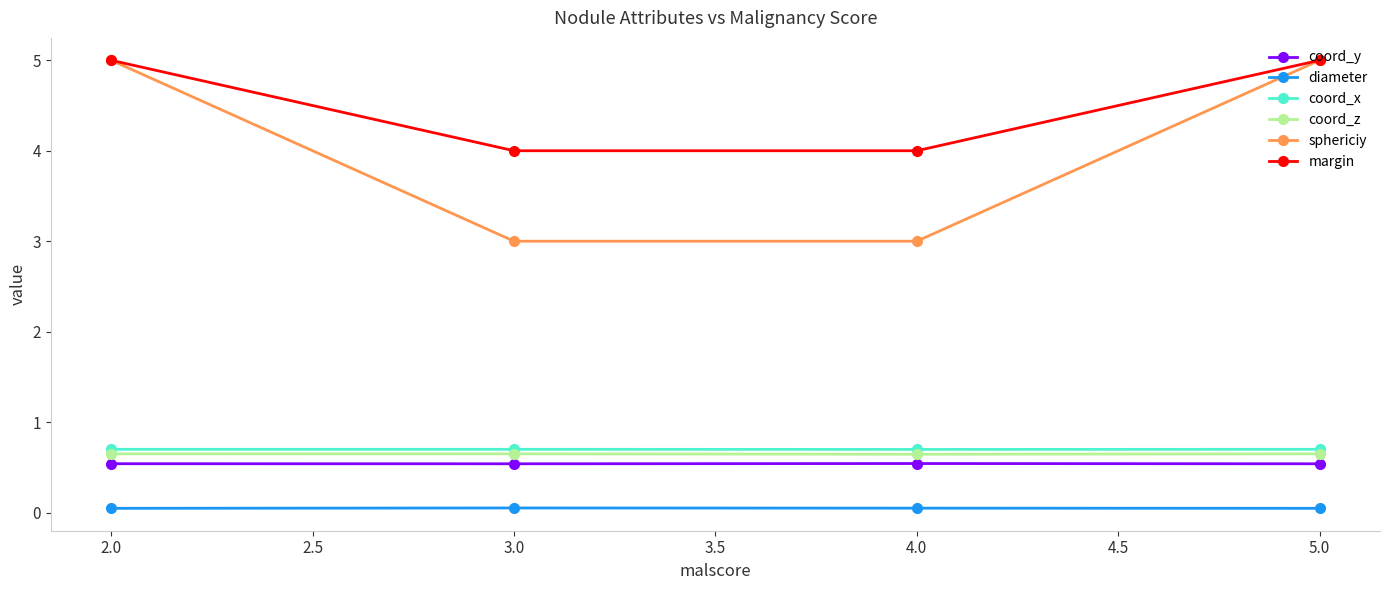

What is the label of the 4th point from the left?

5.0